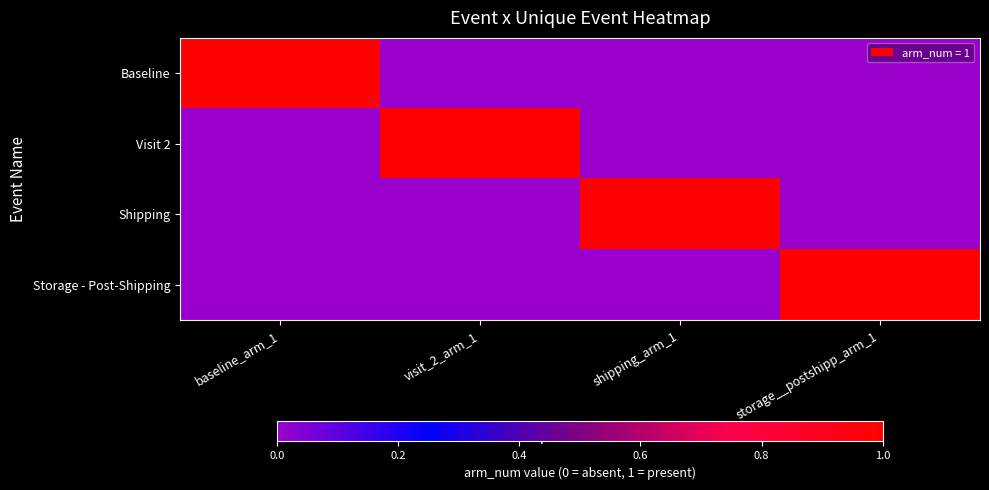

Reading right to left, transcribe all the data shown in this chart.

Baseline: storage__postshipp_arm_1=0	shipping_arm_1=0	visit_2_arm_1=0	baseline_arm_1=1
Visit 2: storage__postshipp_arm_1=0	shipping_arm_1=0	visit_2_arm_1=1	baseline_arm_1=0
Shipping: storage__postshipp_arm_1=0	shipping_arm_1=1	visit_2_arm_1=0	baseline_arm_1=0
Storage - Post-Shipping: storage__postshipp_arm_1=1	shipping_arm_1=0	visit_2_arm_1=0	baseline_arm_1=0